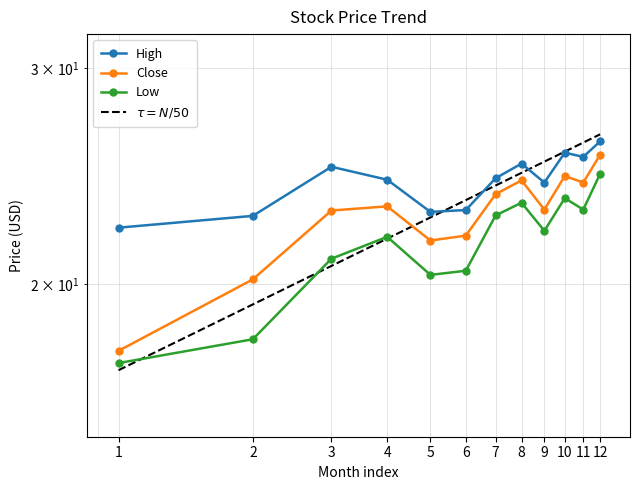

What is the value of the Low point at the 2nd from the left?

18.0